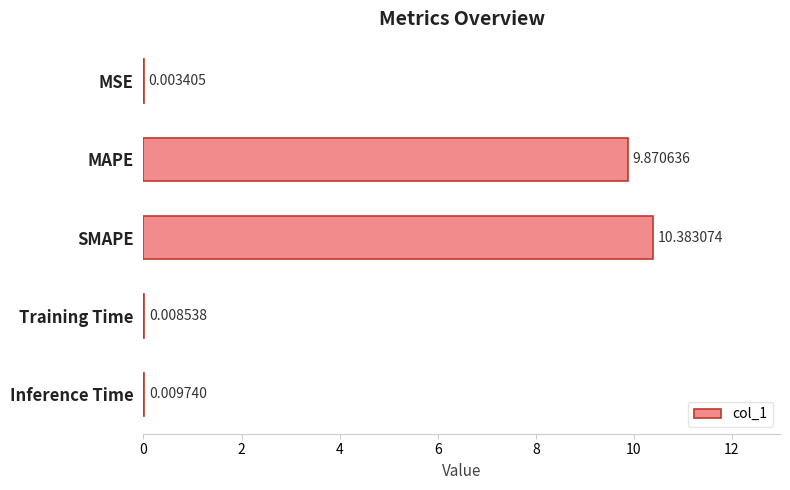

Where is the data nearest to the value 5?

MAPE